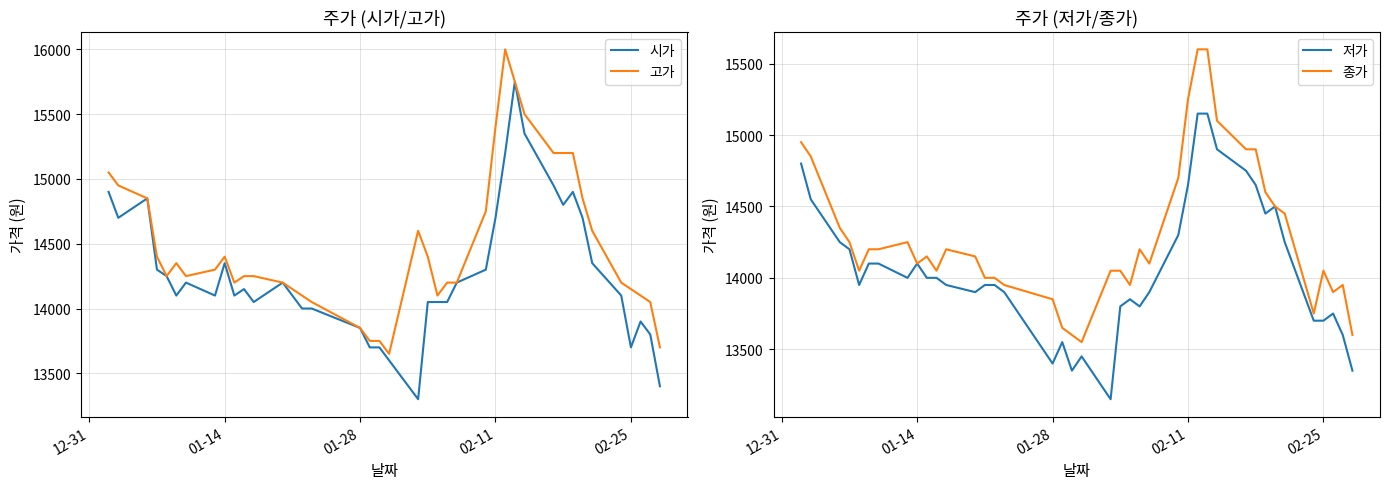

At how many categories does at least one series exceed 14159?

28